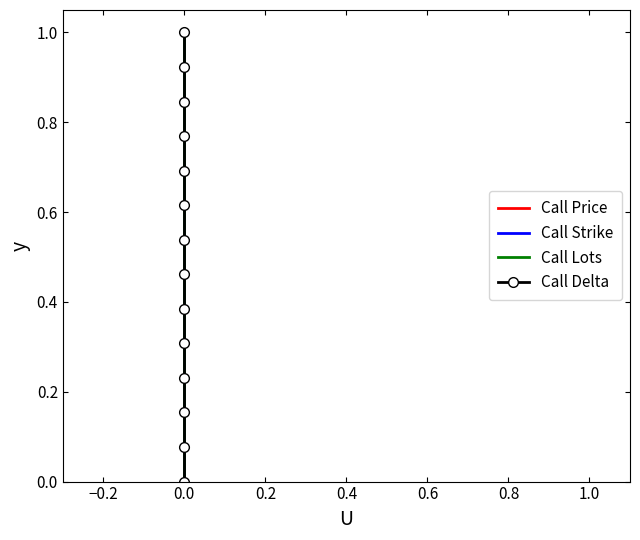

Rank the series at 0.0 from lowest to highest value.

Call Price, Call Strike, Call Lots, Call Delta